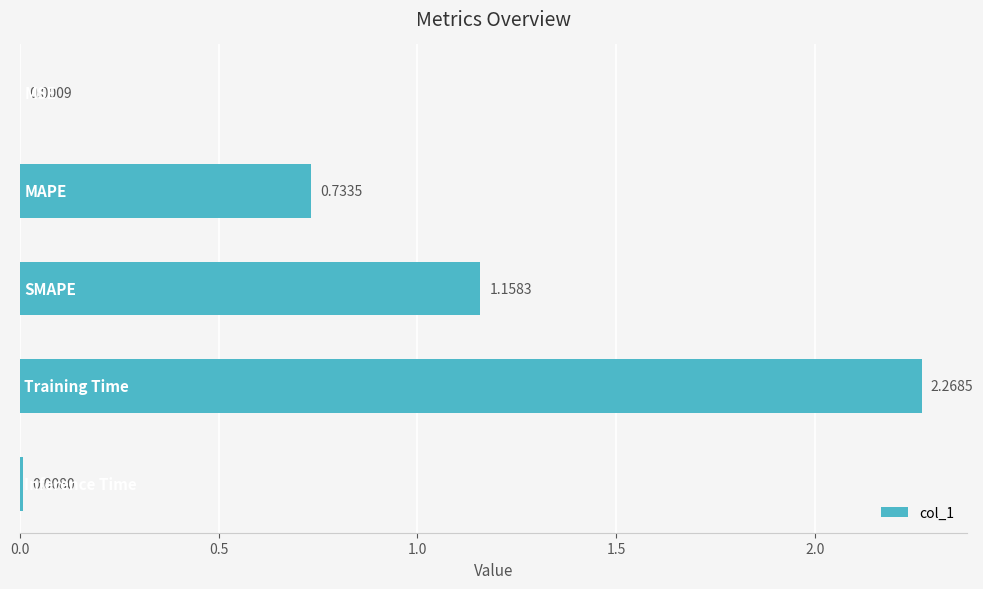

What is the sum of all values?

4.2